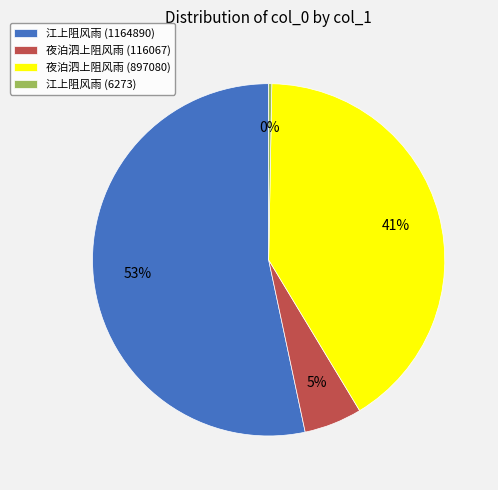

What percentage is the 夜泊泗上阻风雨 (897080) slice, to the nearest percent?

41%